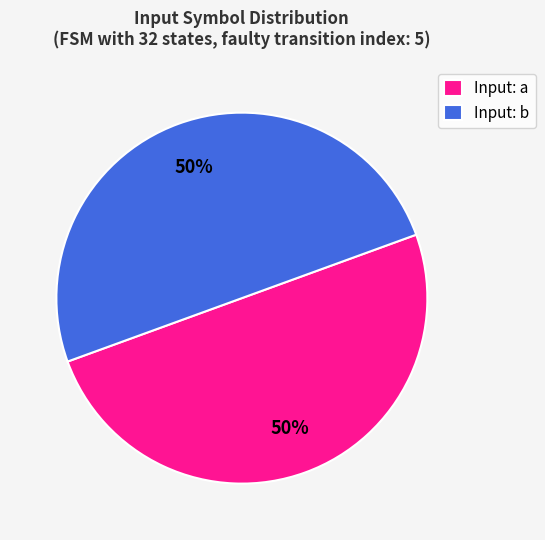

True or false: Input: b accounts for 50% of the total.

True